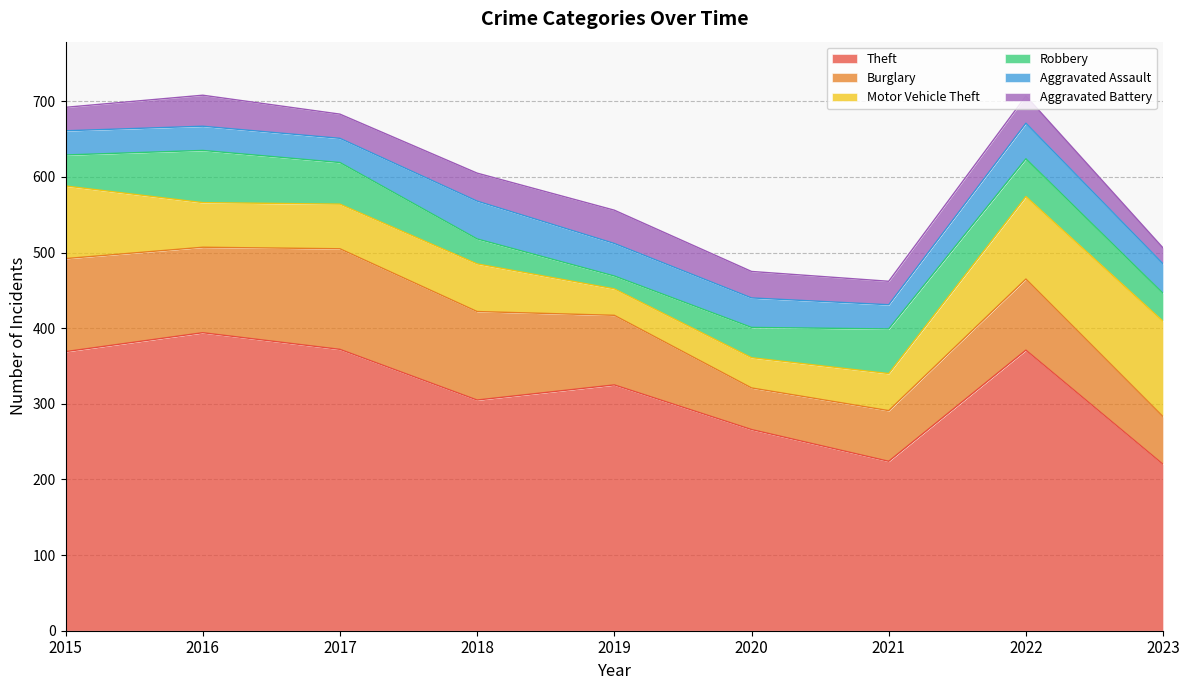

What is the total value across all series at 2018?

605